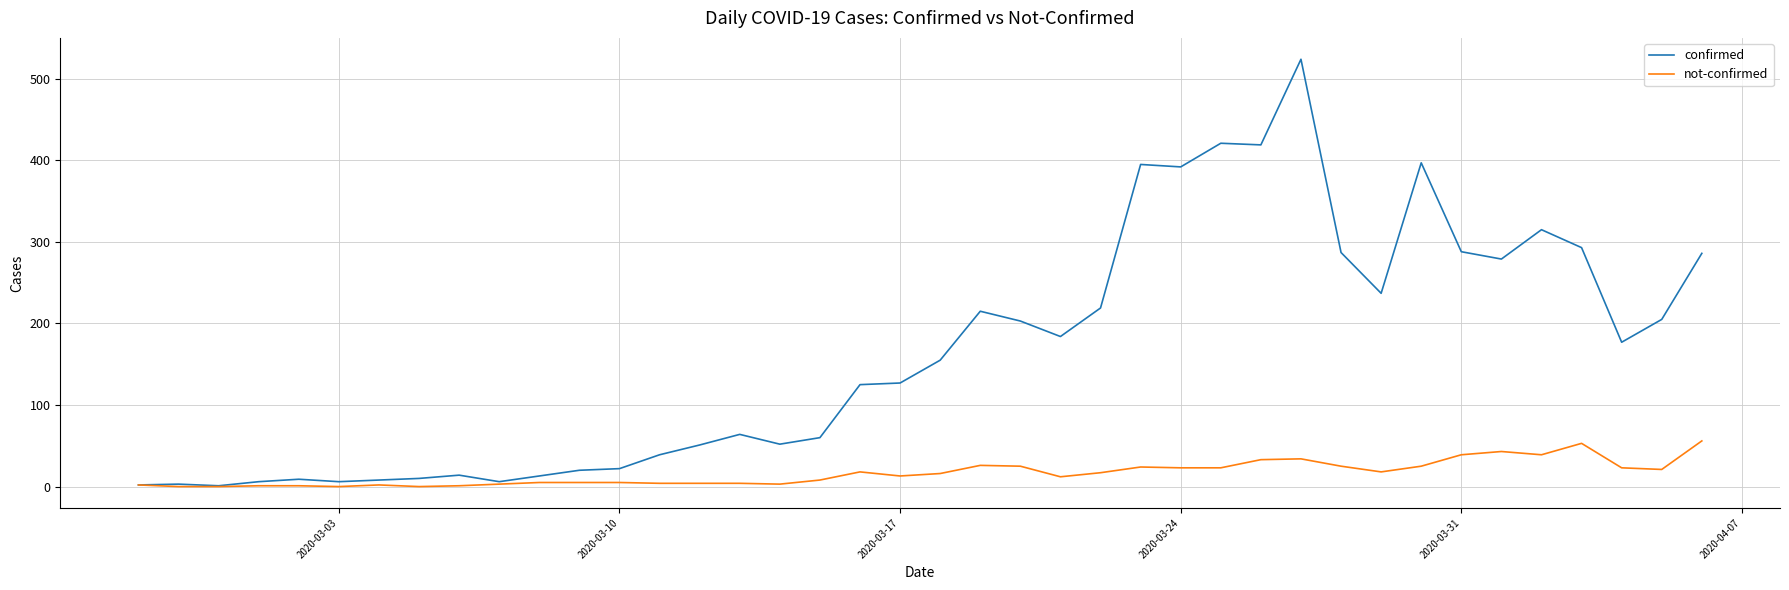

Rank the series by their maximum value, from highest to lowest.

confirmed, not-confirmed